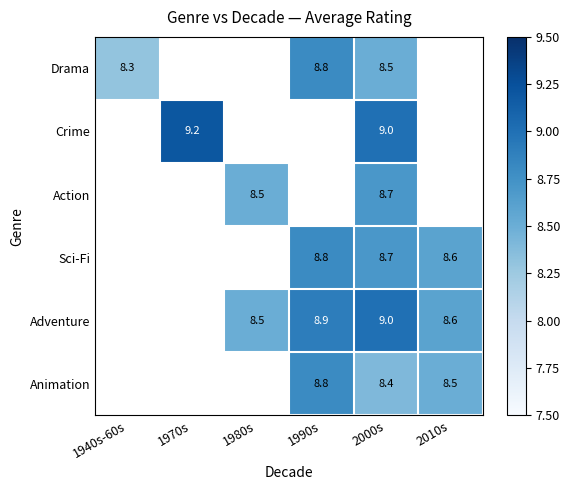

Which label corresponds to the smallest value in the chart?

1970s